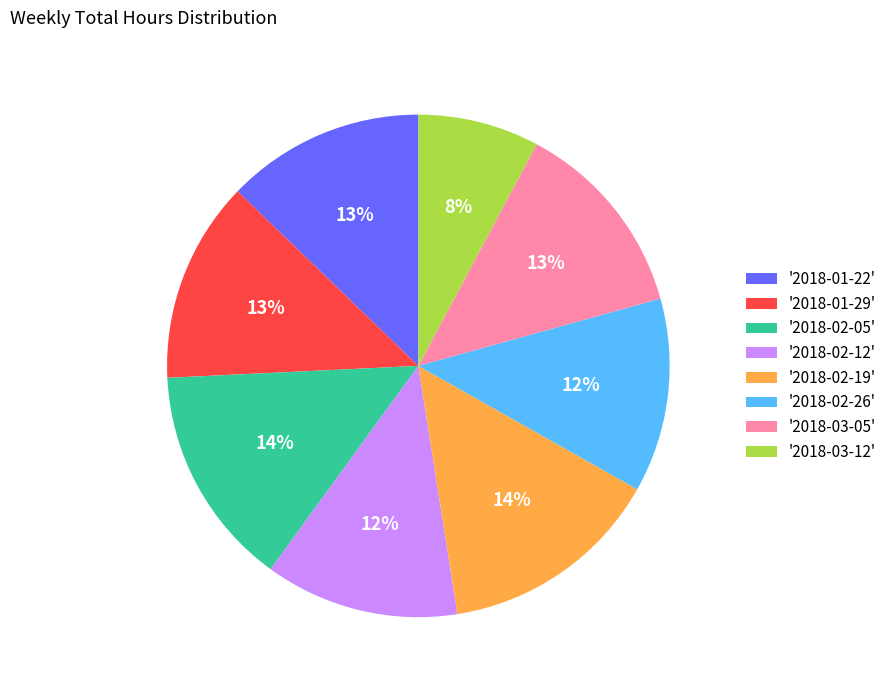

To the nearest percent, what portion does '2018-01-29' represent?

13%